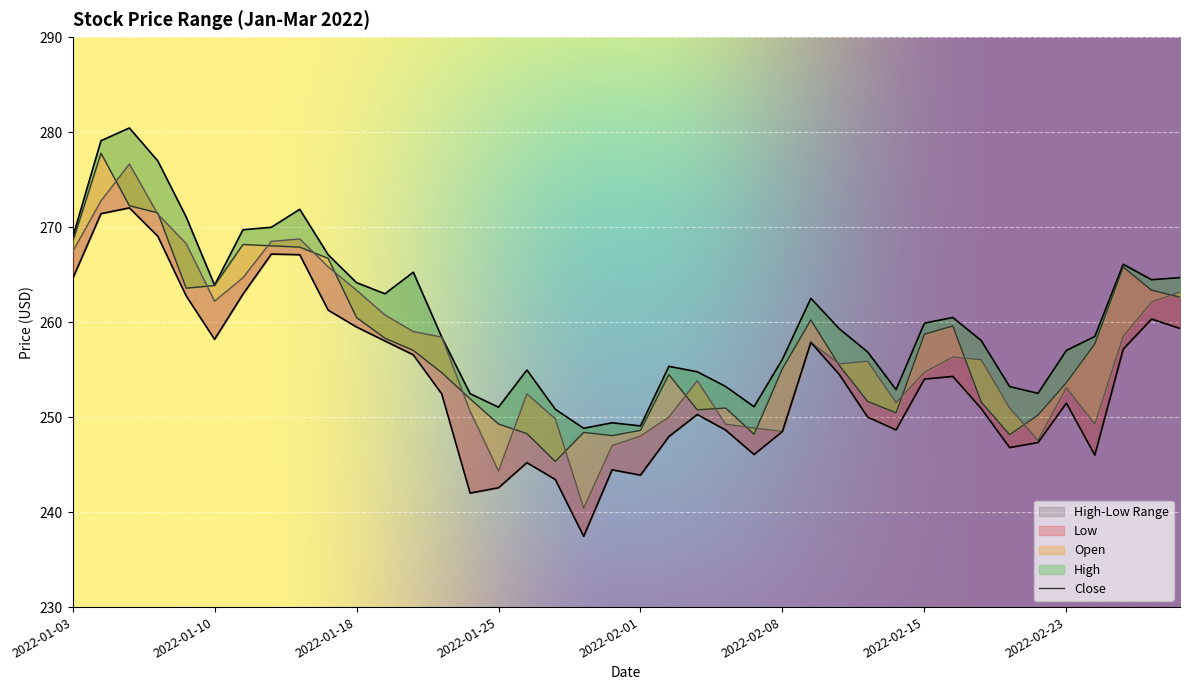

True or false: Low has a value of 252.4 at 2022-01-21.

True